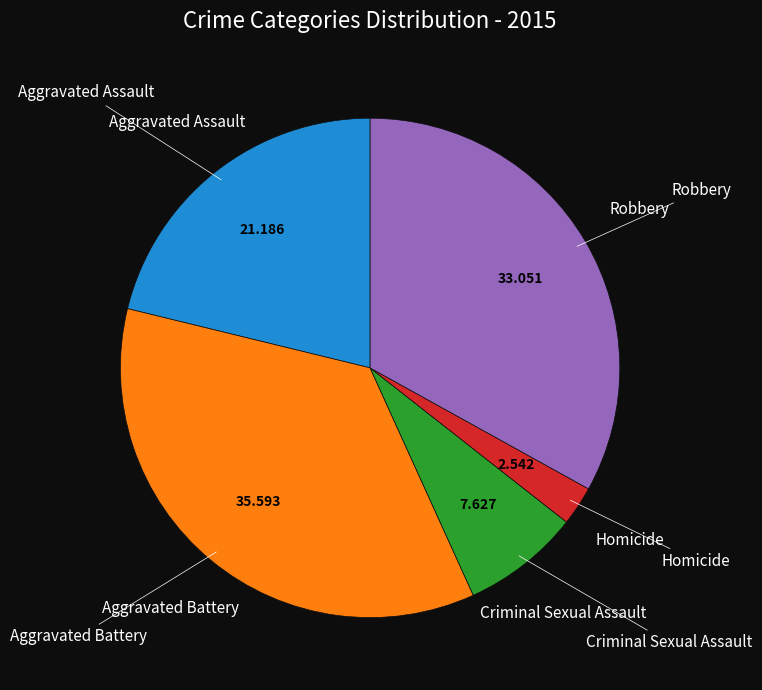

Is there a majority slice in this chart?

No